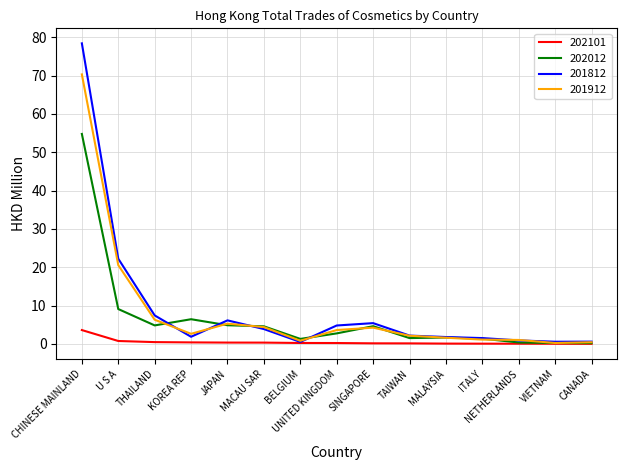

At how many categories does at least one series exceed 74?

1